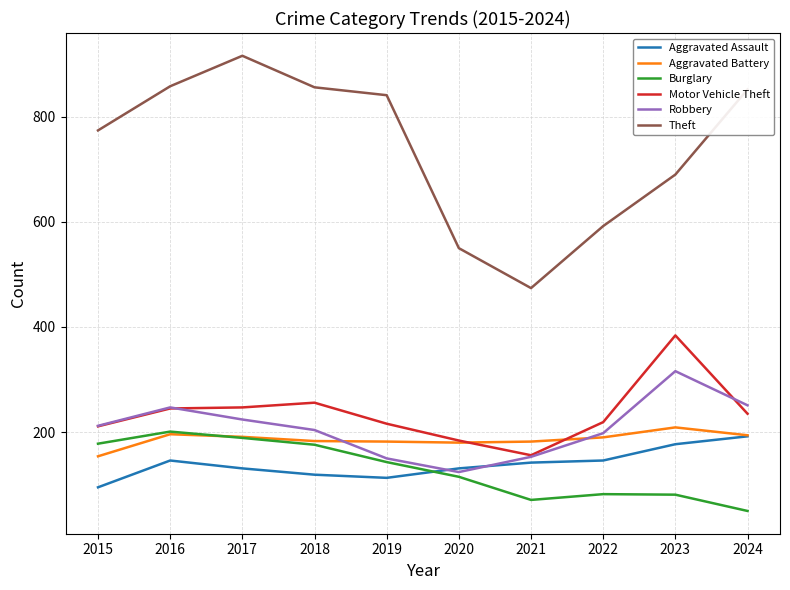

What is the difference between the second highest and second lowest values in the Theft series?

308